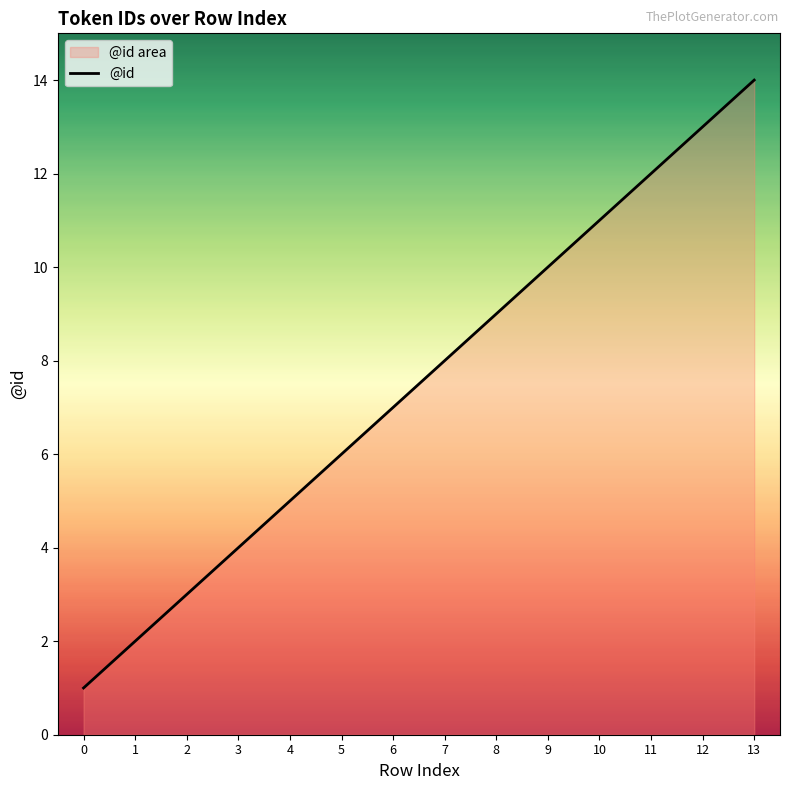

Approximately how many times larger is the value at 8 compared to 12?

0.7